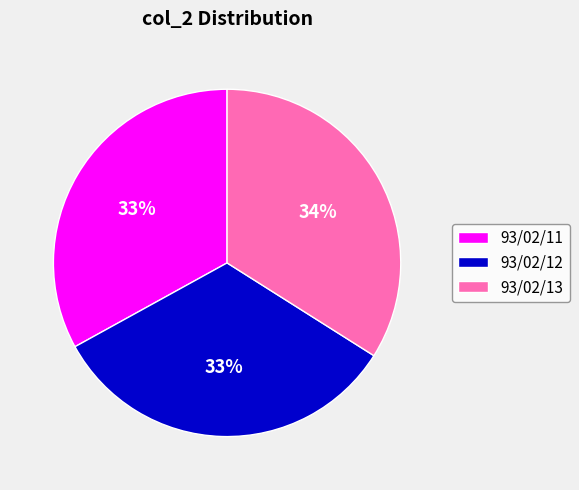

To the nearest percent, what is the difference between the largest and smallest slice percentages?

1%